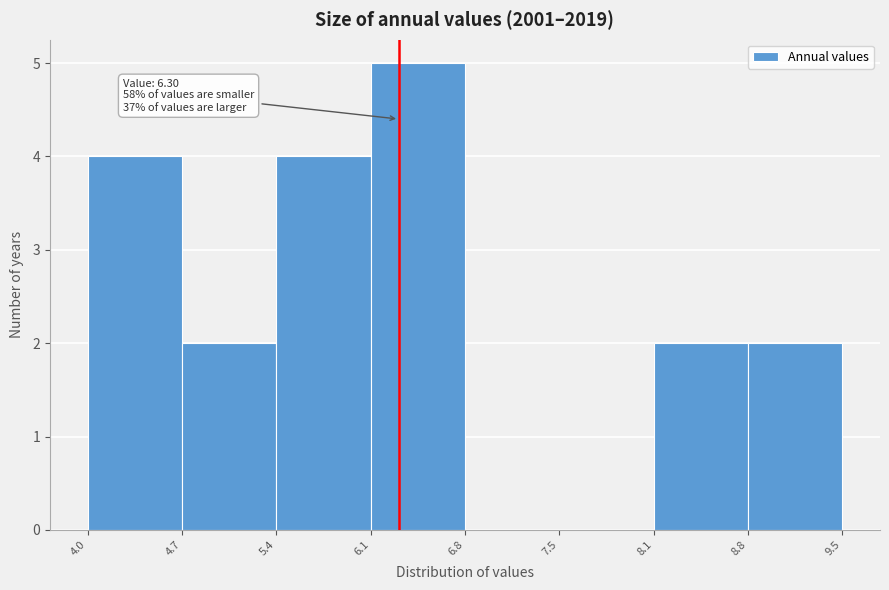

Which range on the x-axis has the tallest bar?

6.1 to 6.8